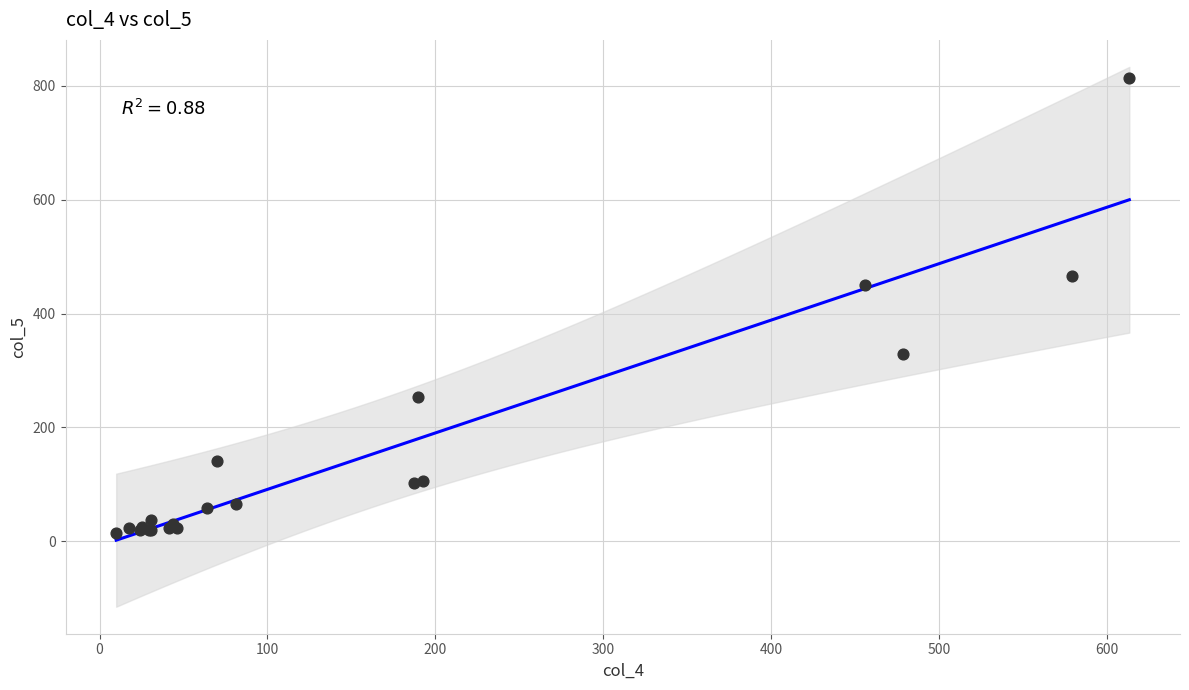

What Y value in the scatter plot is closest to 414?

450.0